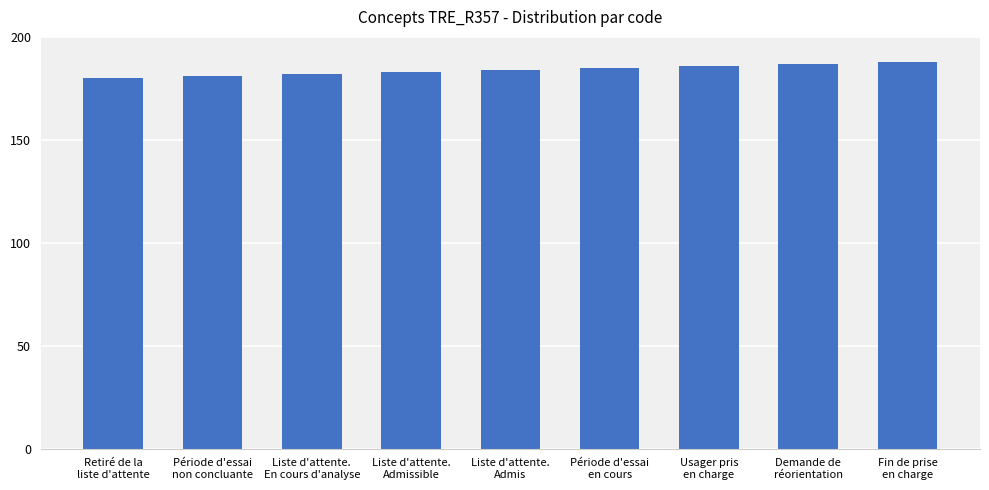

What is the change in value from Liste d'attente.
En cours d'analyse to Période d'essai
en cours?

+3